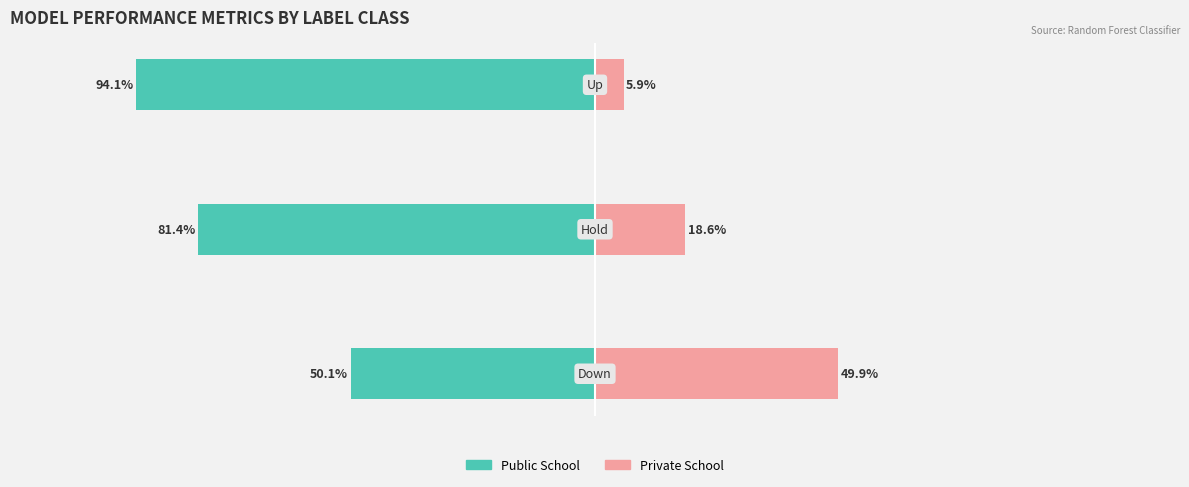

What is the label of the 2nd bar from the left?

Hold